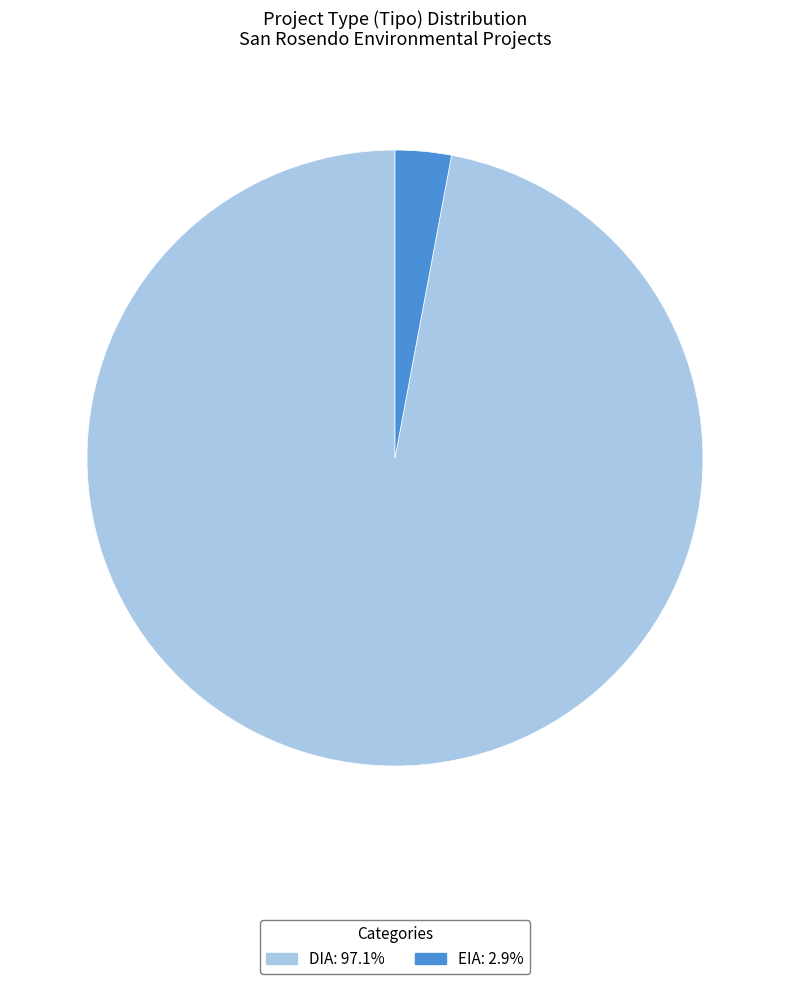

How many segments does this pie chart have?

2